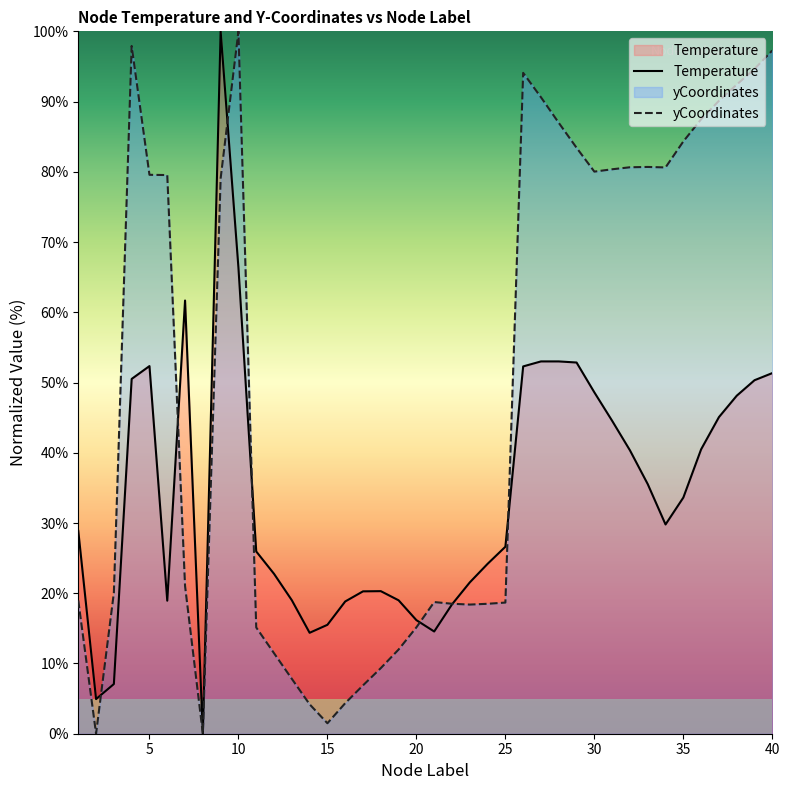

Does the chart have visible grid lines?

No